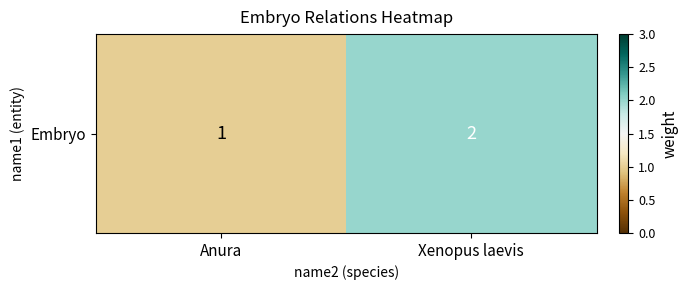

What is the difference between the values at Xenopus laevis and Anura?

1